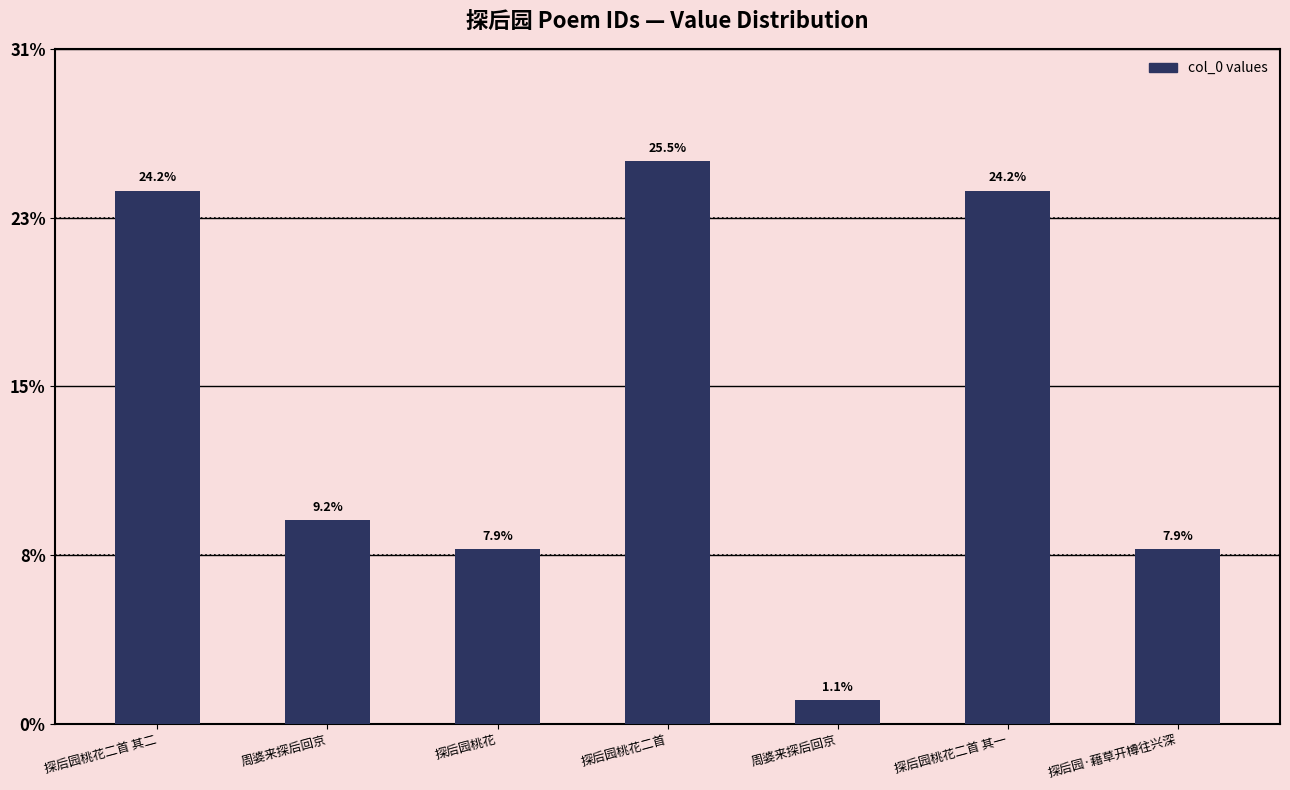

Does the chart contain any negative values?

No